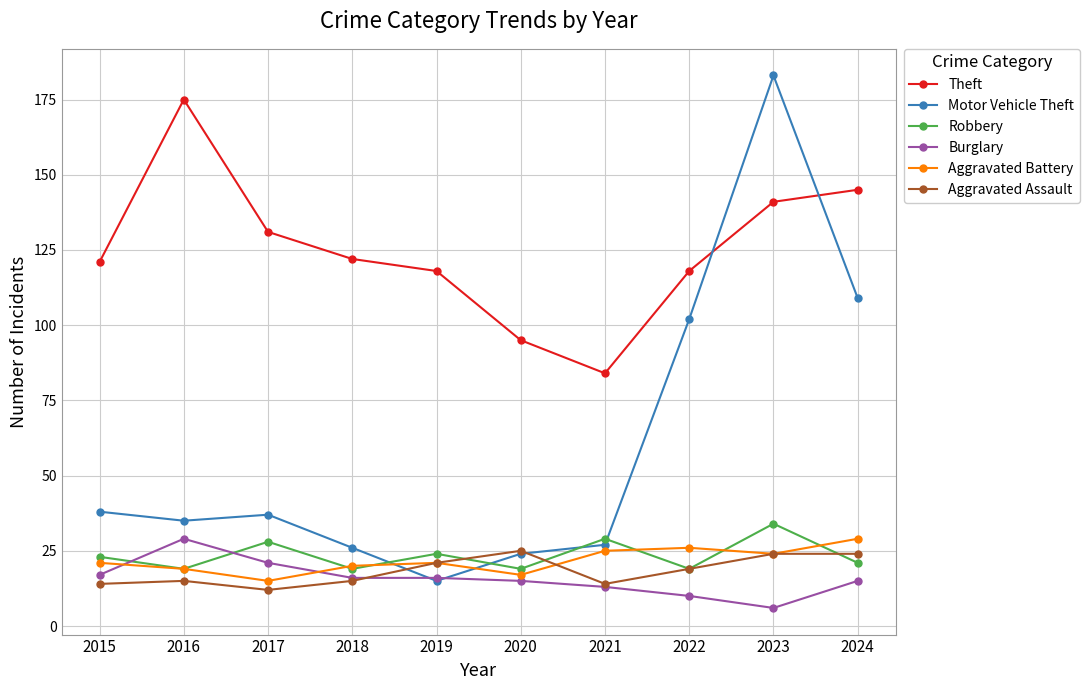

What is the difference between the maximum and minimum values in the Motor Vehicle Theft series?

168